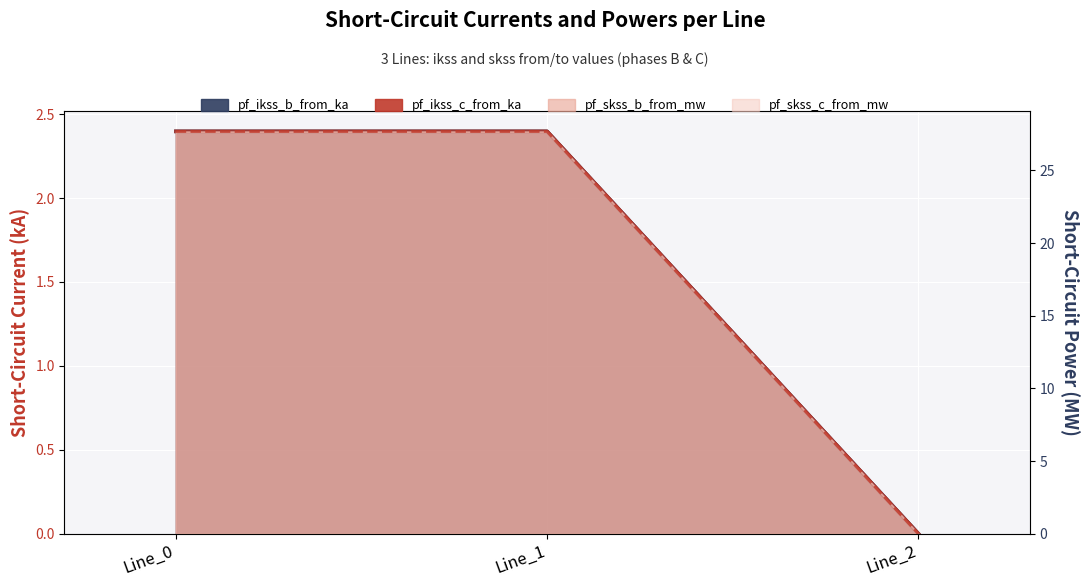

What is the highest value of the pf_ikss_c_from_ka series?

2.4